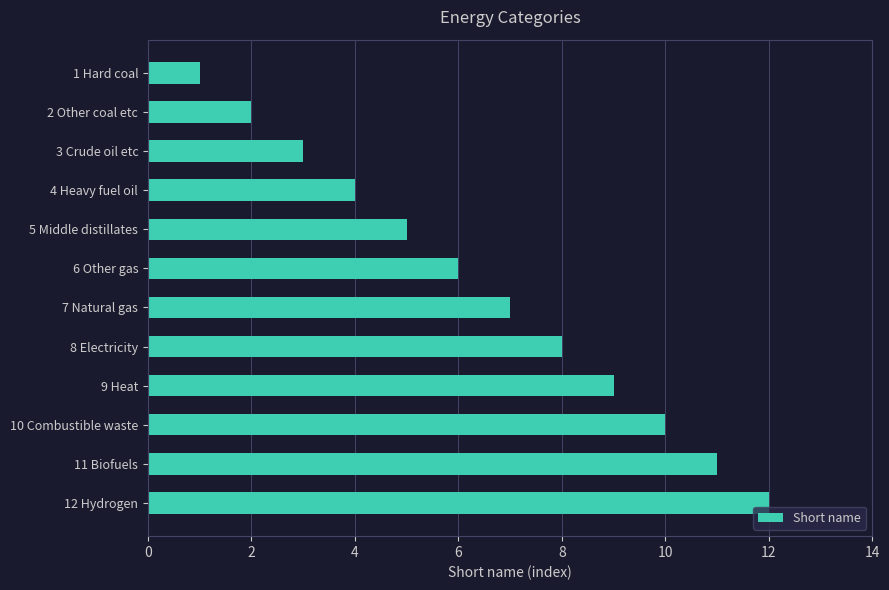

How many bars are there in total?

12